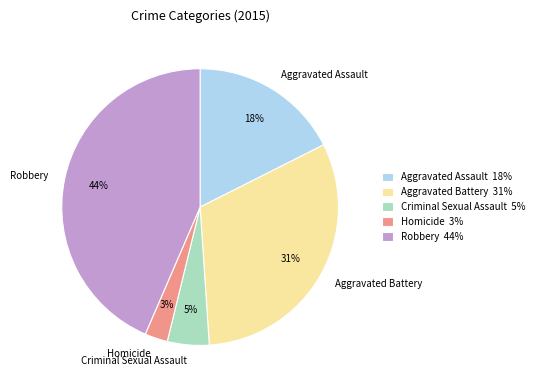

How many segments does this pie chart have?

5